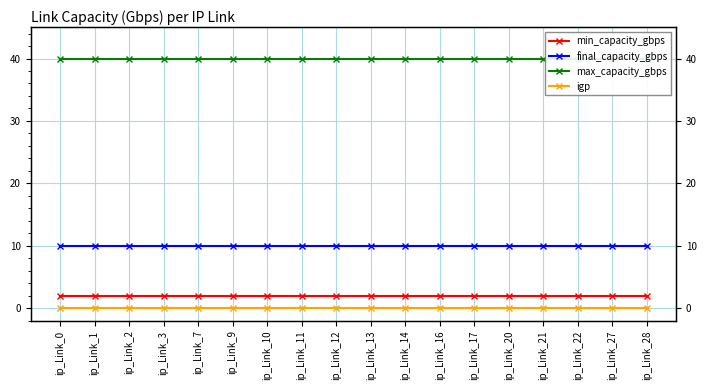

True or false: max_capacity_gbps has a value of 60 at ip_Link_2.

False